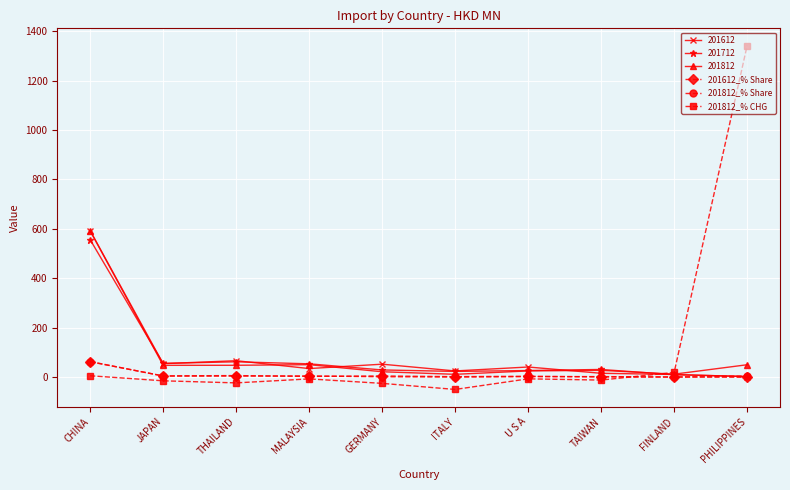

Does the chart have visible grid lines?

Yes